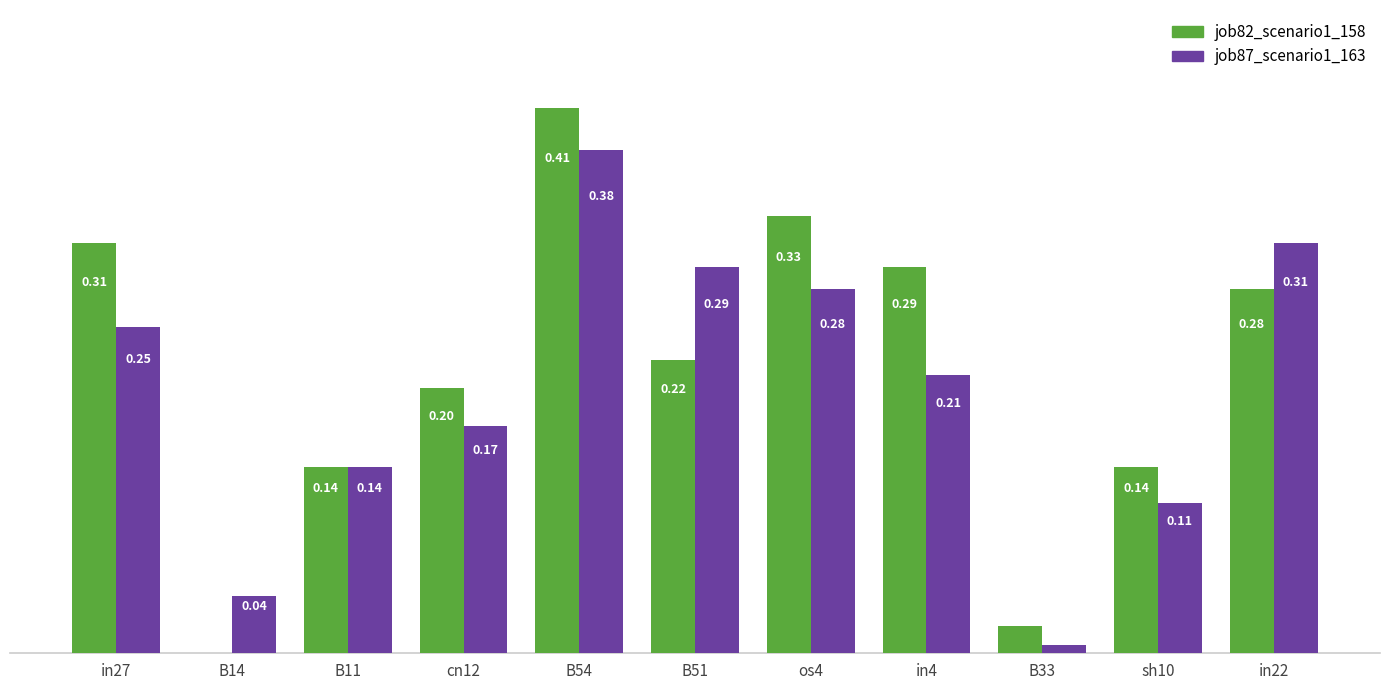

Which series has the largest total across all categories?

job82_scenario1_158